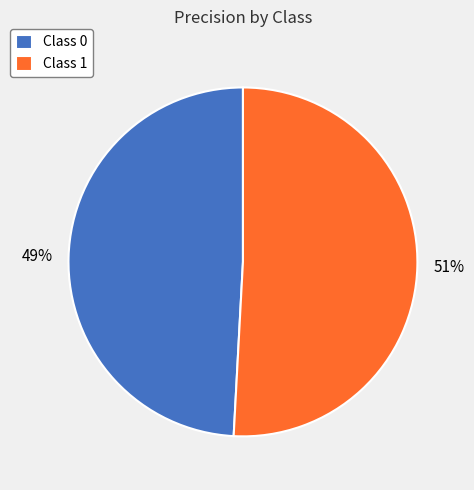

Is there a majority slice in this chart?

Yes